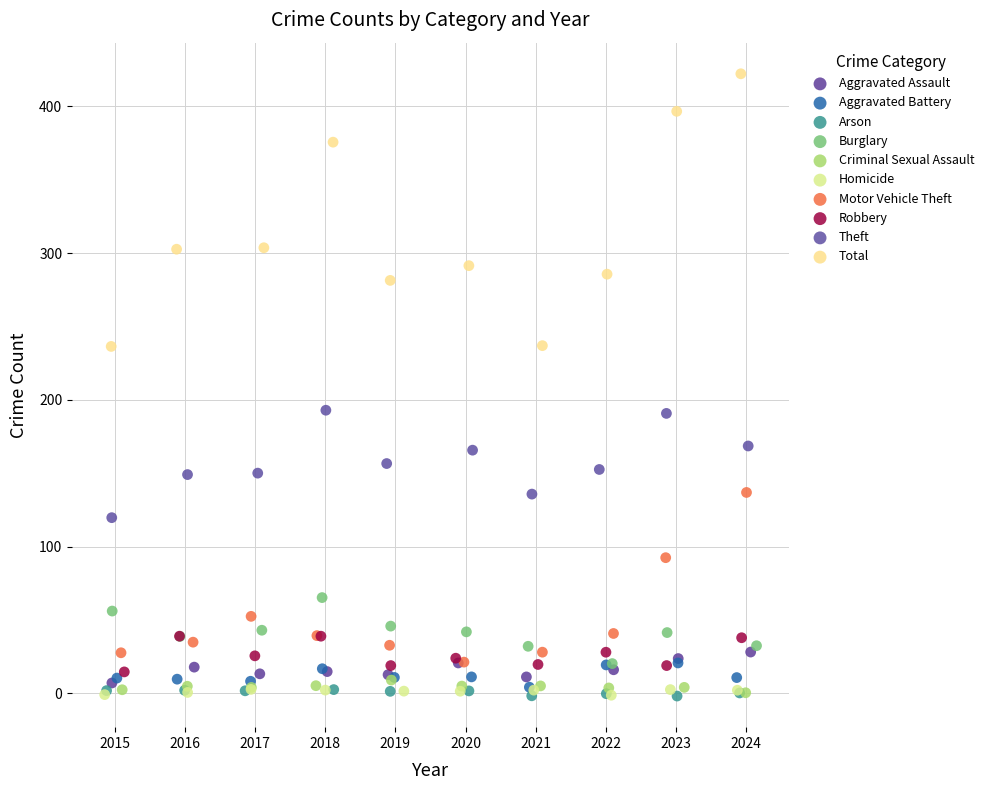

Which series has the largest Y range (max minus min)?

Total